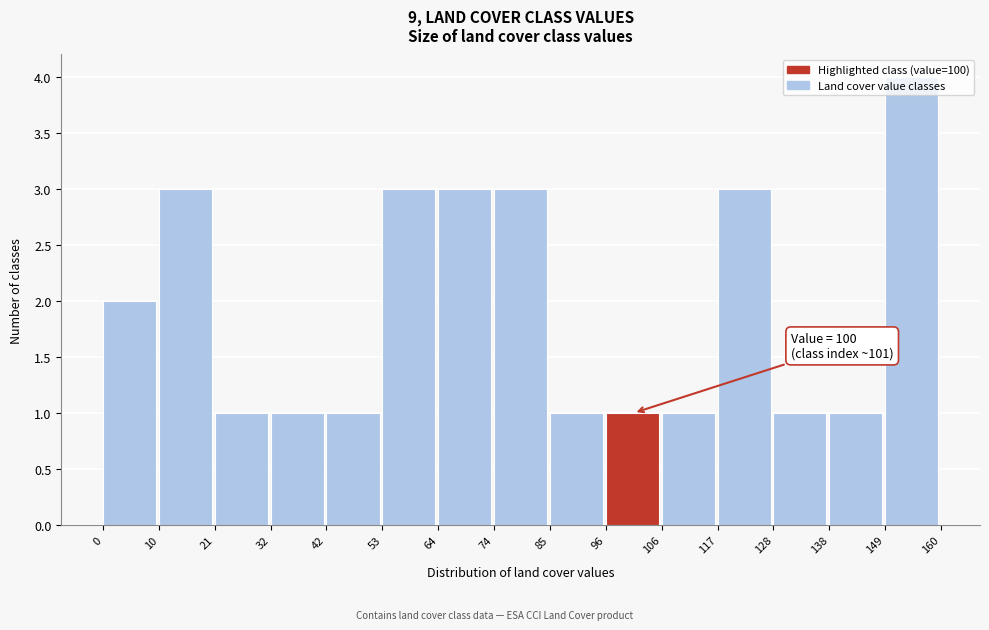

Over which range of the x-axis is the bar tallest?

149 to 160